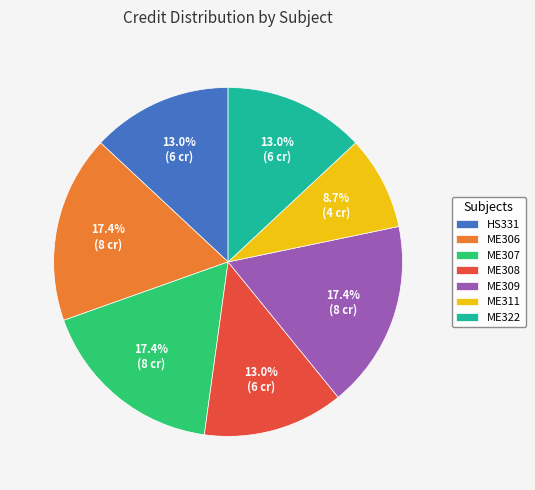

To the nearest percent, what is the combined percentage of HS331 and ME307?

30%